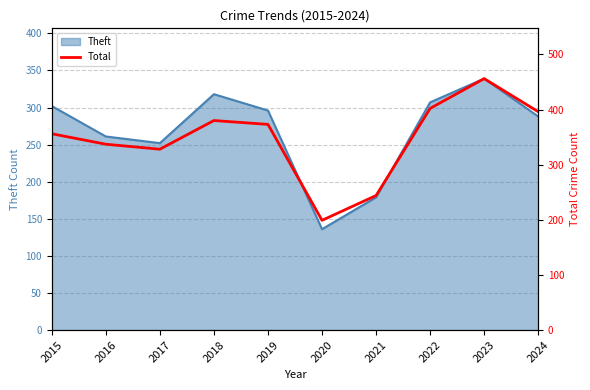

At which label does the data first exceed 373?

2018